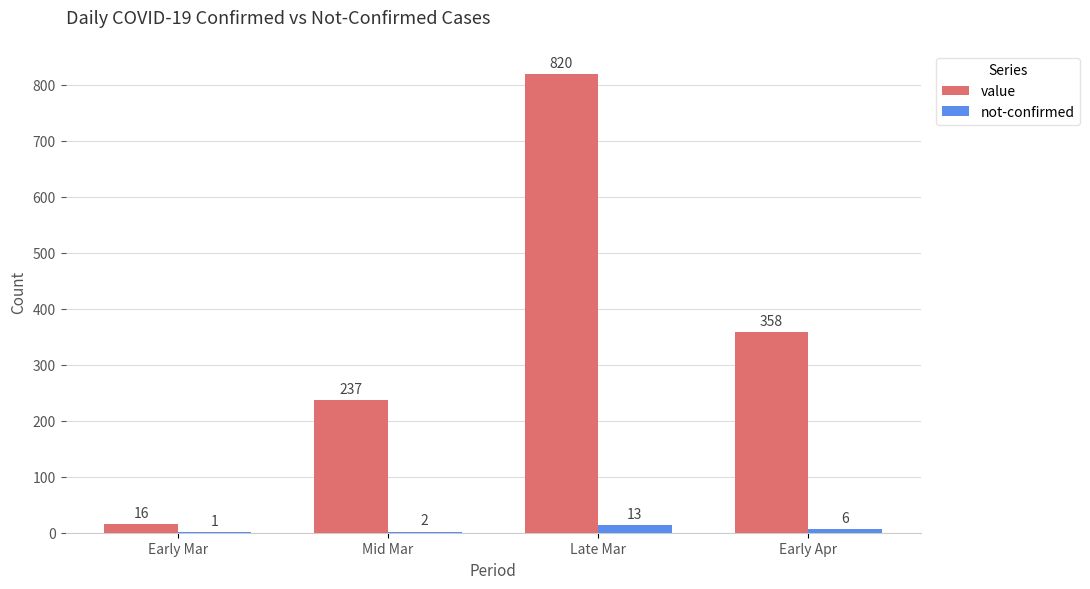

Is it true that value equals 61 at Mid Mar?

False